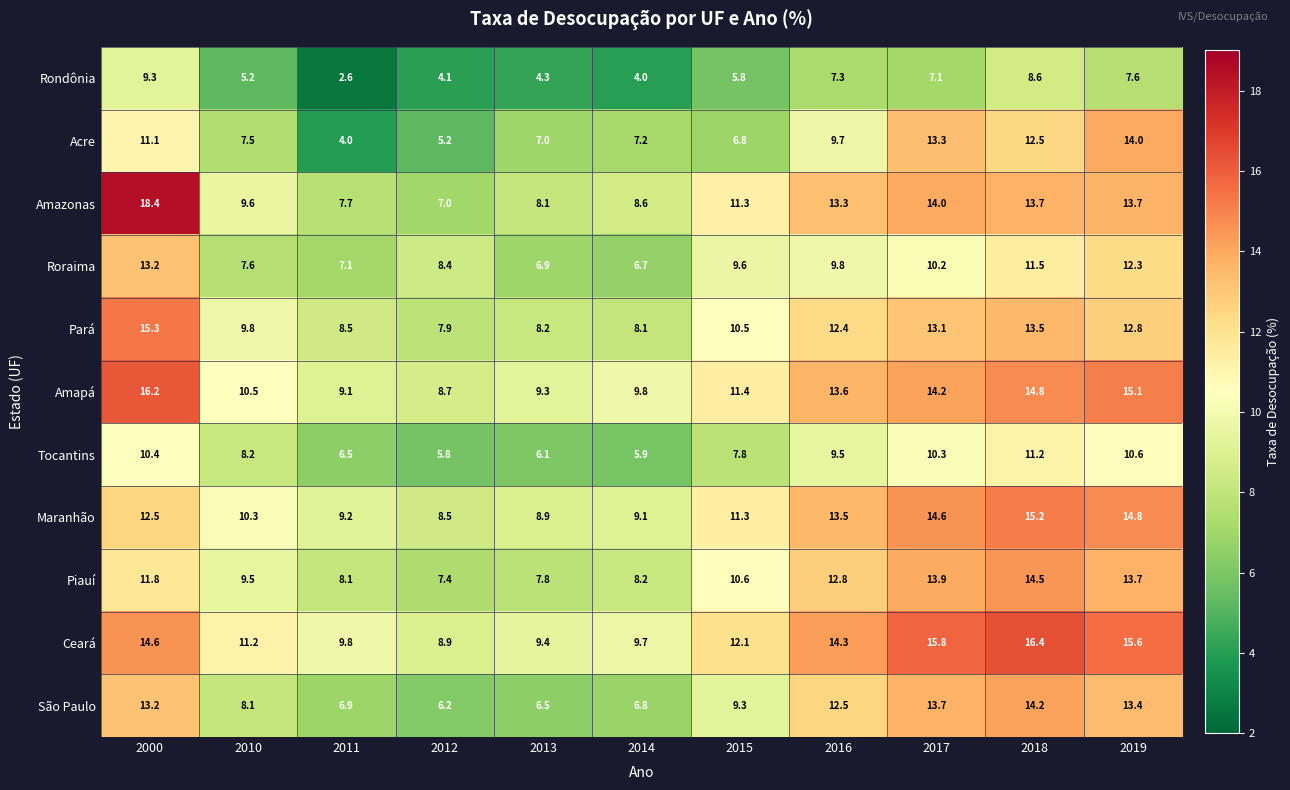

What is the sum of the Amapá values at 2018 and 2016?

28.4